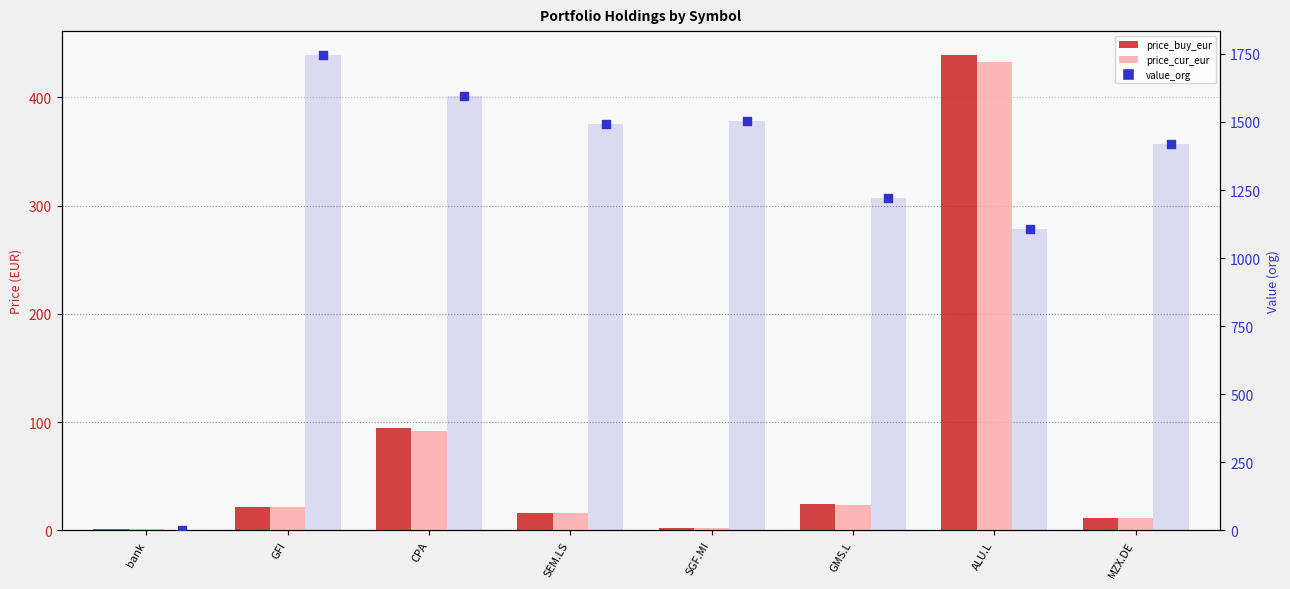

Which series contains the lowest Y value?

value_org